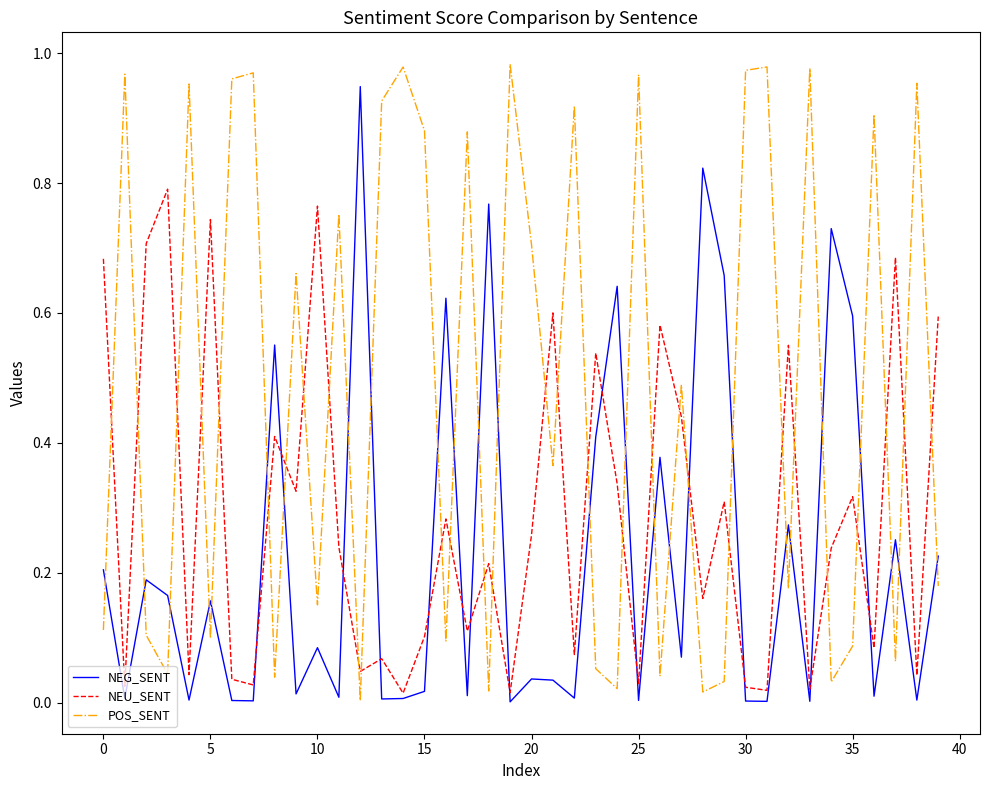

Which series has the largest total across all categories?

POS_SENT